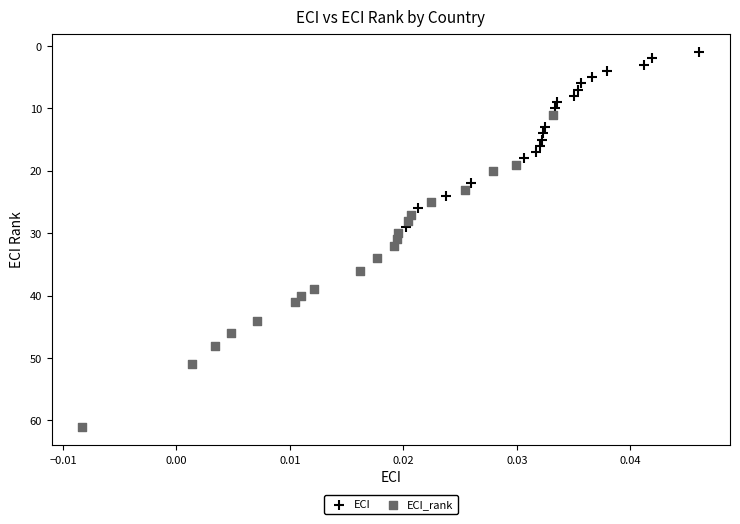

What are all the series names shown in the legend?

ECI, ECI_rank